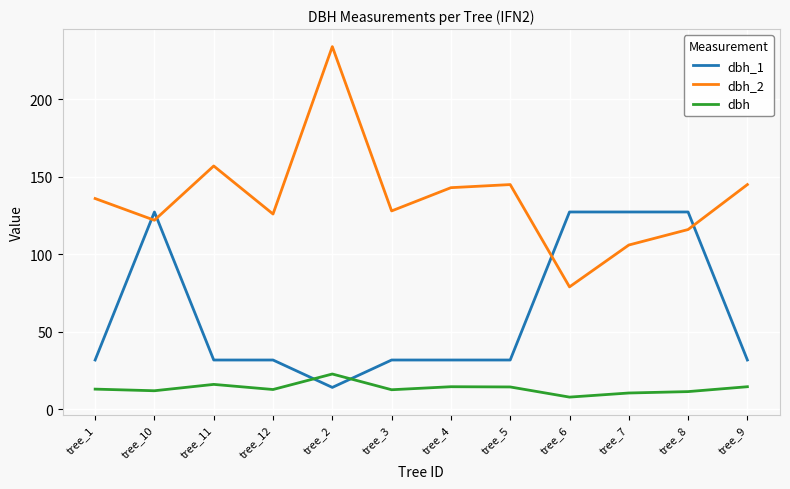

What is the difference between the dbh_2 values at tree_1 and tree_4?

7.0